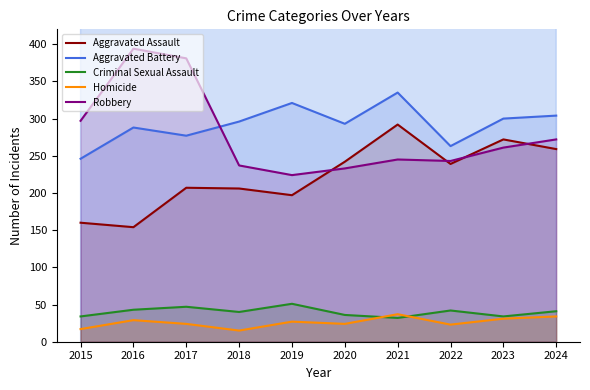

What value does the Homicide series have at 2021?

37